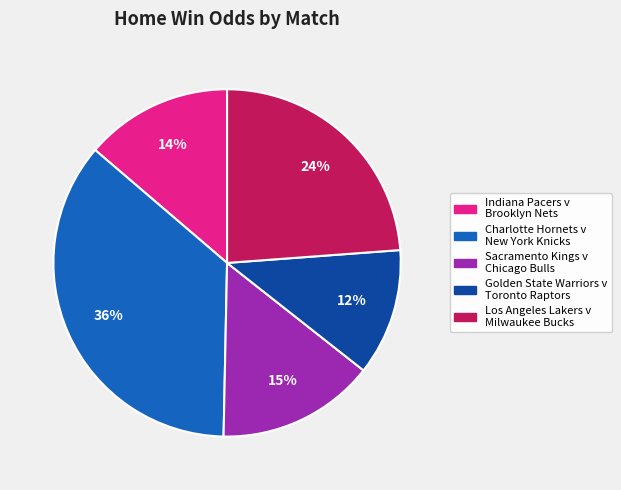

Rank the categories by value from lowest to highest.

Golden State Warriors v Toronto Raptors, Indiana Pacers v Brooklyn Nets, Sacramento Kings v Chicago Bulls, Los Angeles Lakers v Milwaukee Bucks, Charlotte Hornets v New York Knicks